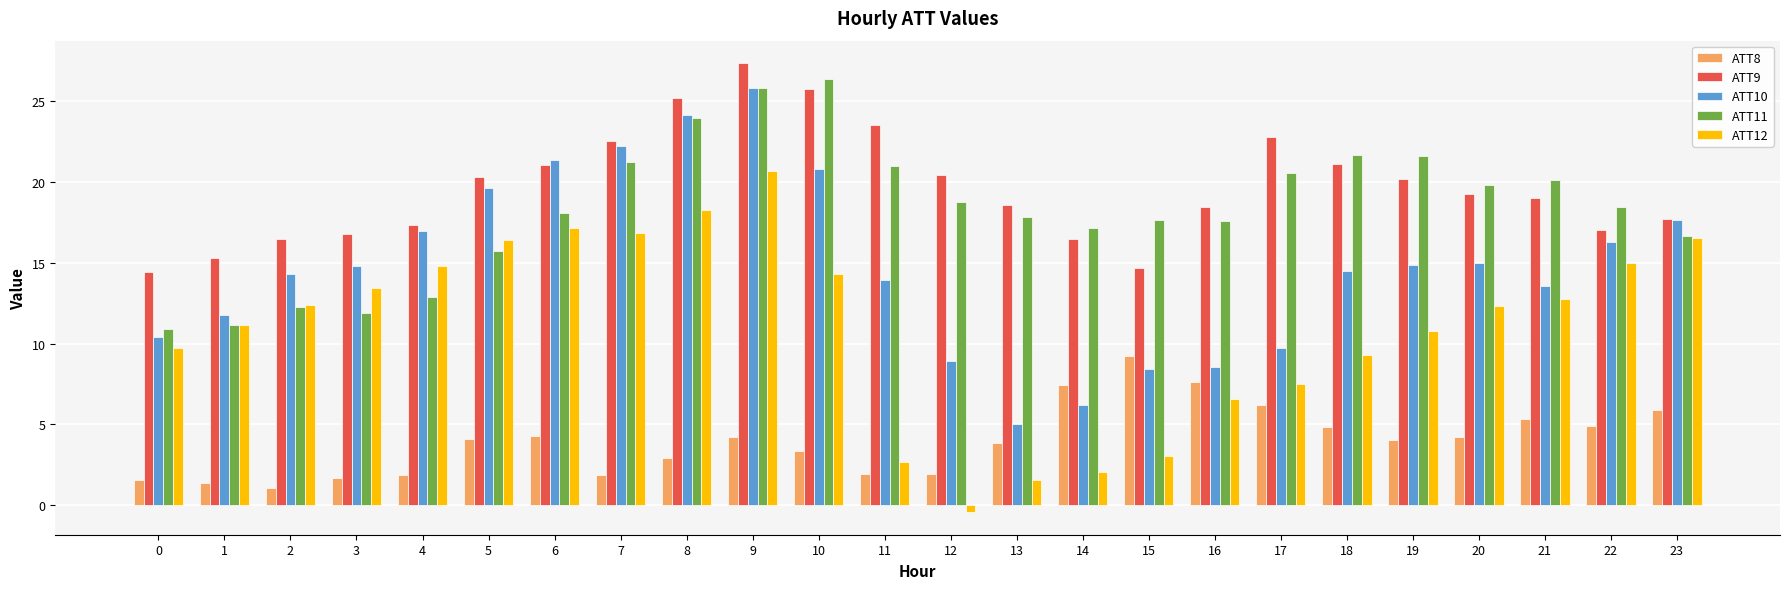

At how many categories does at least one series exceed 3?

24